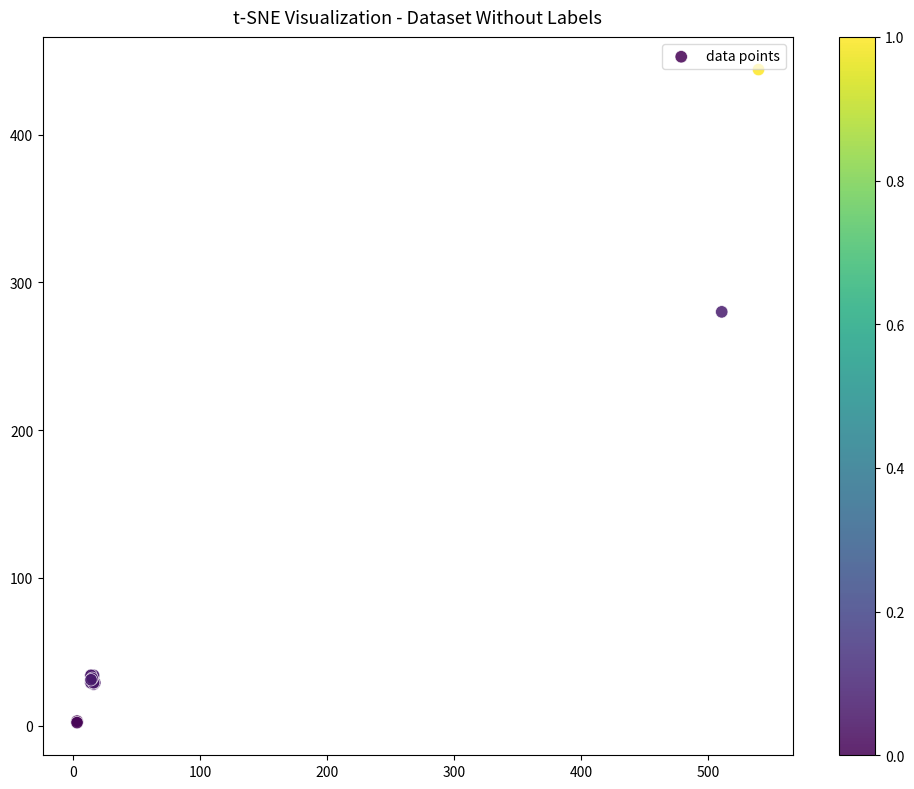

What Y value in the scatter plot is closest to 223?

280